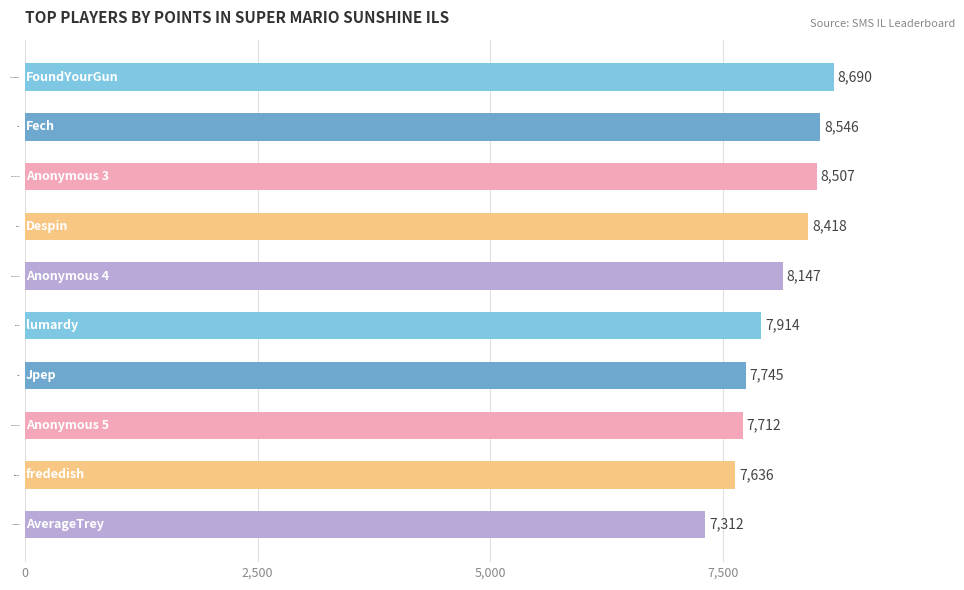

The chart shows a value of 11720 at AverageTrey. True or false?

False